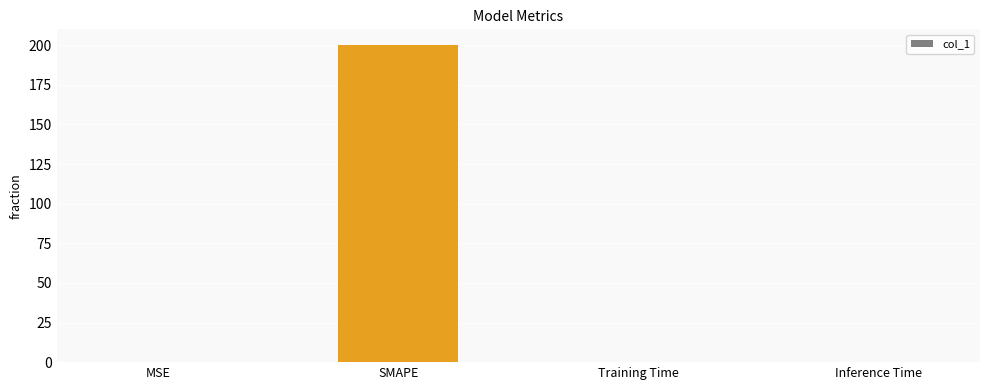

Which has a higher value, SMAPE or Inference Time?

SMAPE